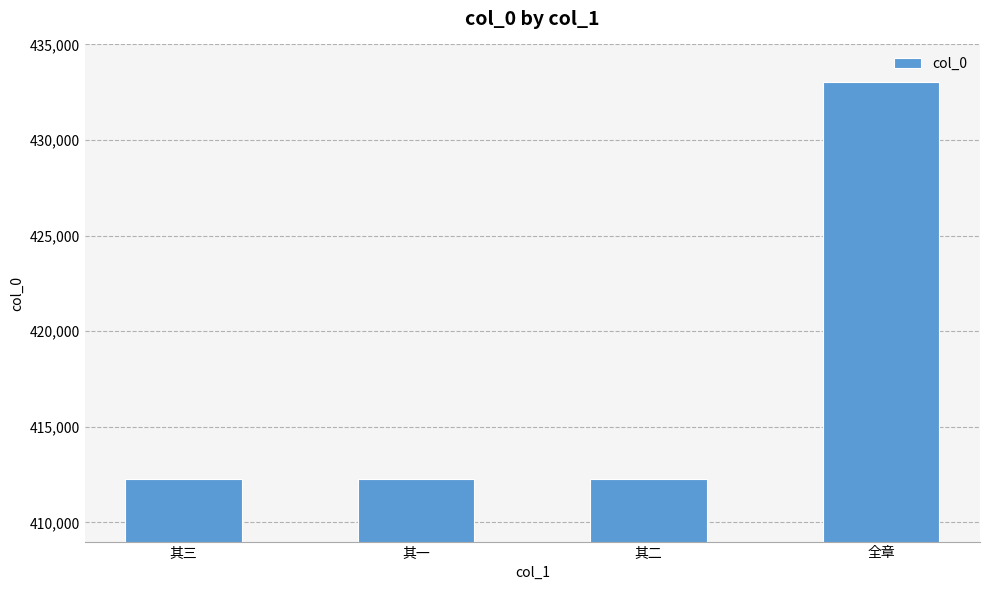

What is the label of the 2nd bar from the right?

其二